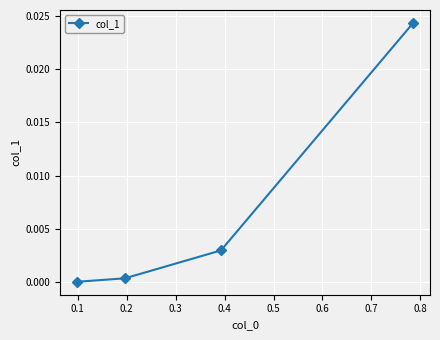

True or false: the data has more than 2 interior local peaks.

False